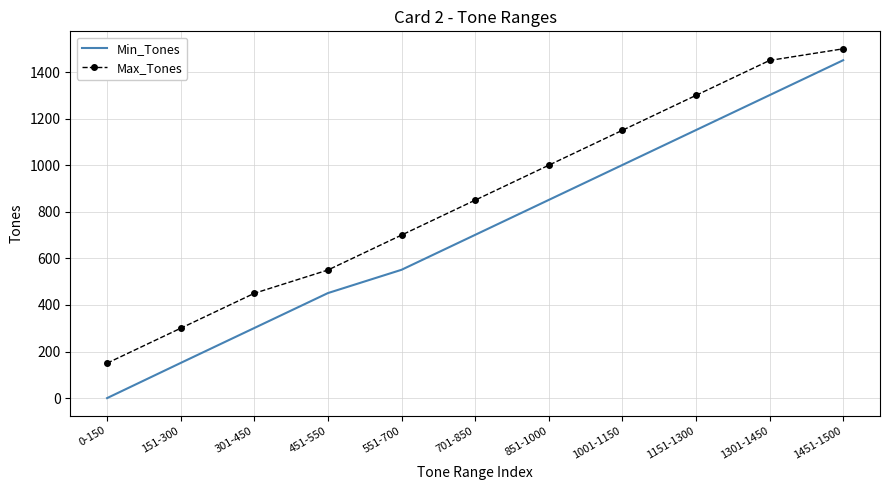

List the series in order of their overall mean, highest first.

Max_Tones, Min_Tones